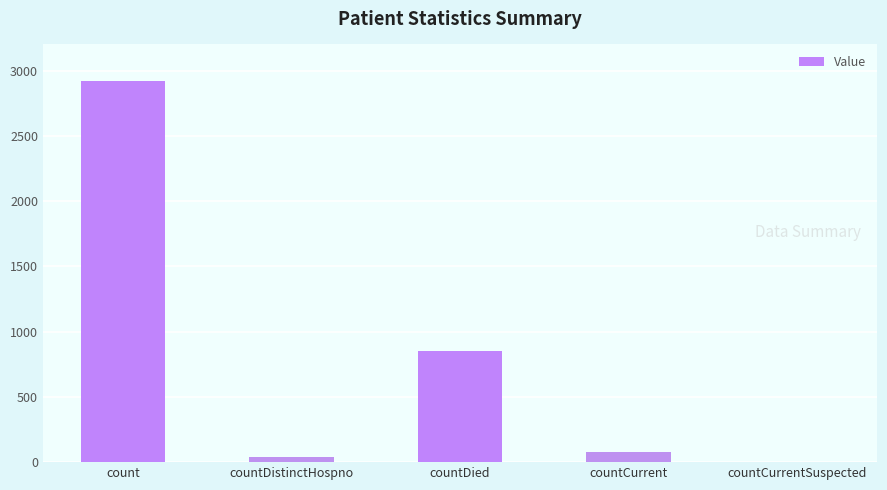

True or false: the data shows 1679 at count.

False